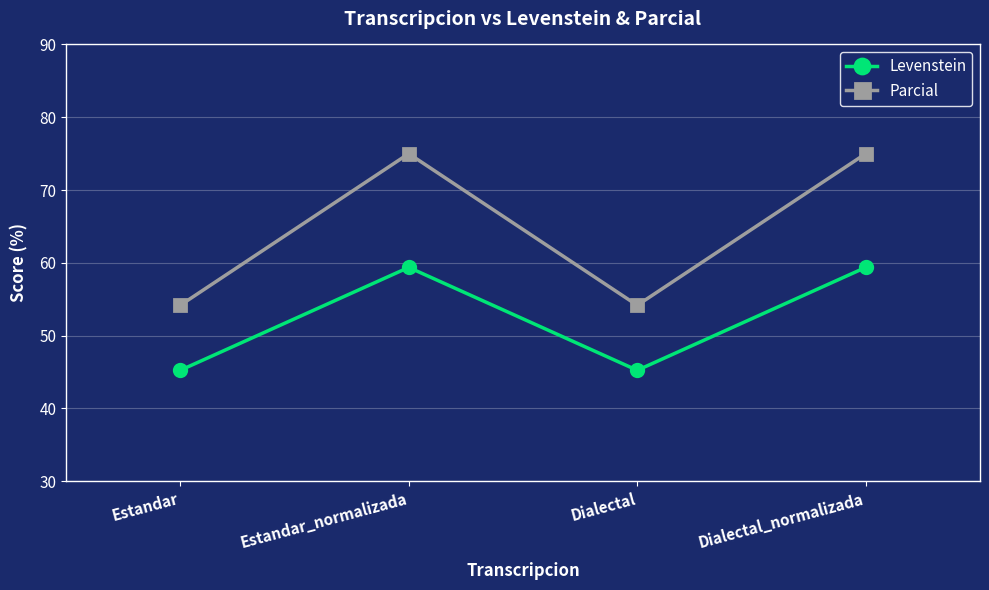

At which category does Levenstein reach its first local peak?

Estandar_normalizada